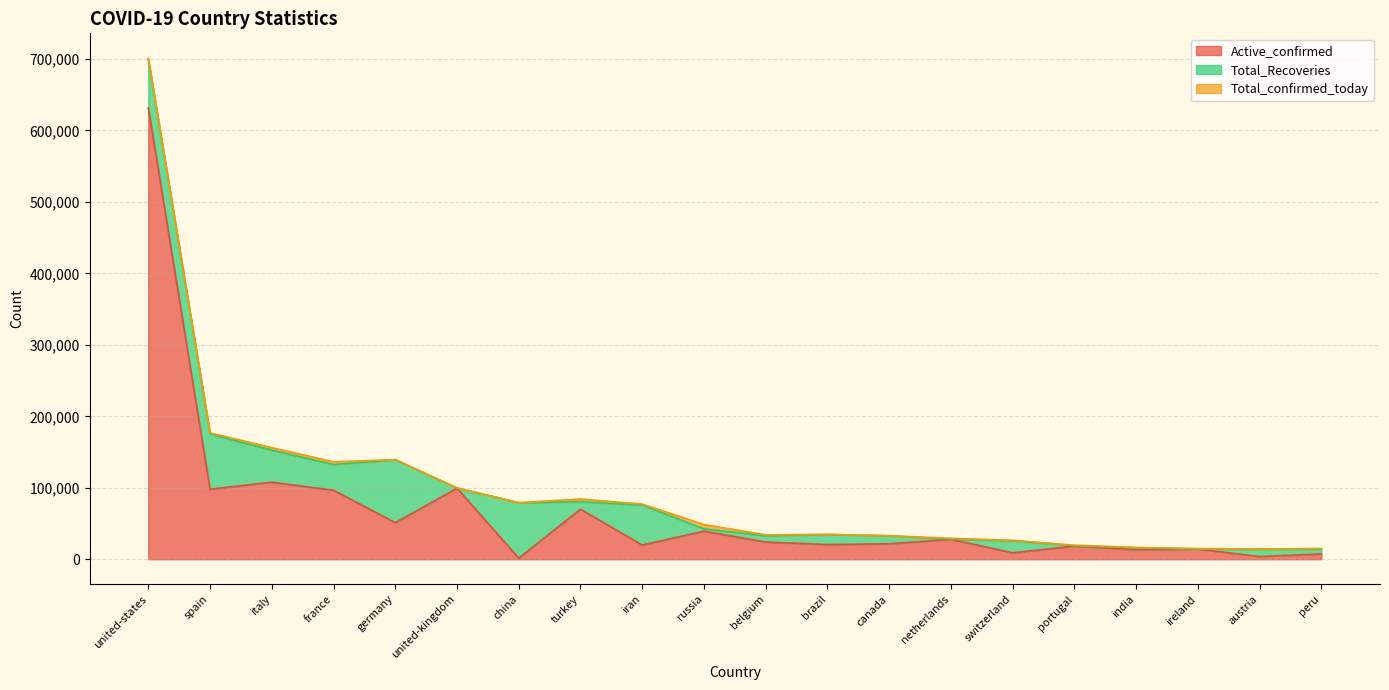

Reading left to right, transcribe all the data shown in this chart.

Active_confirmed: 631553	97948	107771	96487	51186	99374	1493	69986	19850	39201	24056	20527	21606	27831	8936	18388	13378	14110	3731	7388
Total_Recoveries: 68285	77357	44927	35983	88000	406	77611	10453	55987	3291	8757	14026	11207	306	17100	610	2466	77	10501	6684
Total_confirmed_today: 1058	1528	3491	3824	249	3	17	3783	1374	6060	1313	203	30	1147	326	663	643	778	4	931